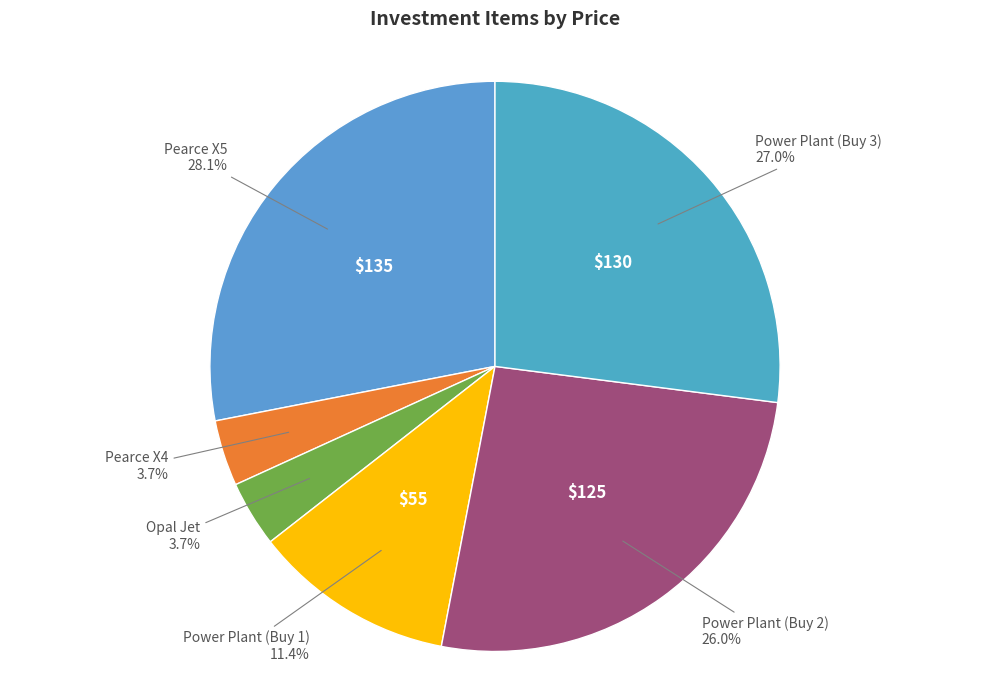

Count the number of slices in the pie.

6